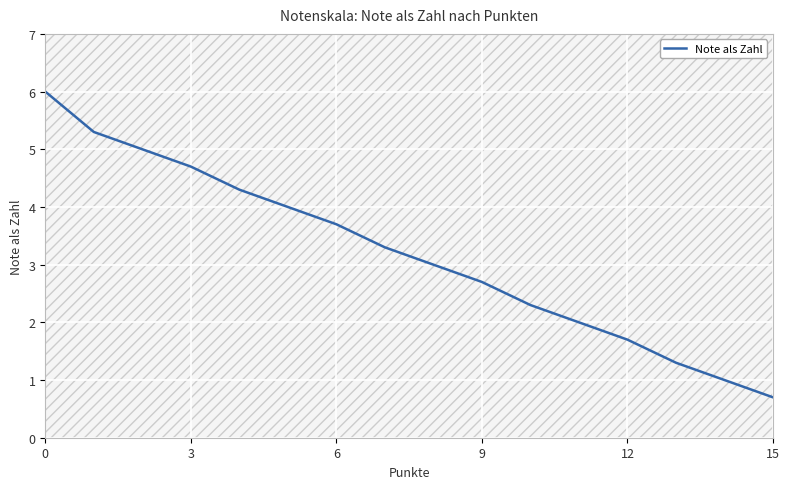

What is the greatest value displayed?

6.0